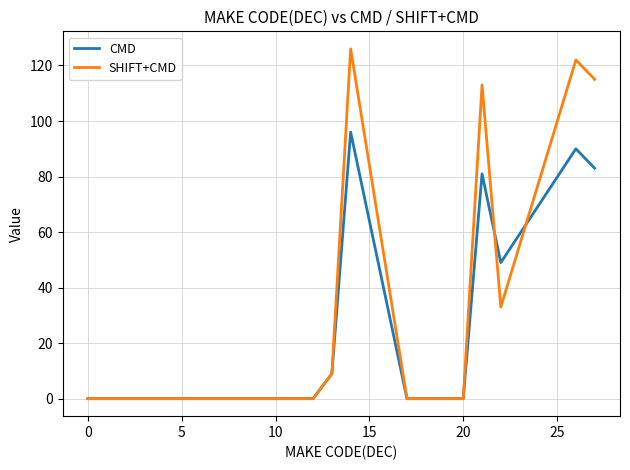

Rank the series by their maximum value, from lowest to highest.

CMD, SHIFT+CMD